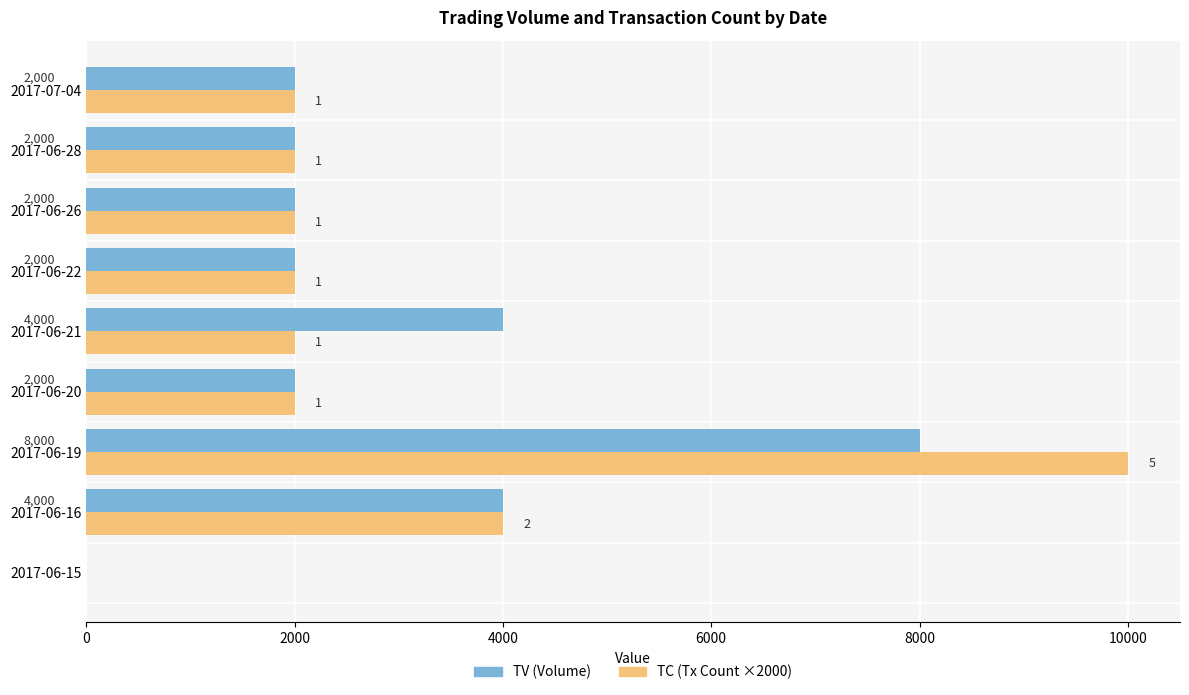

True or false: TC (Tx Count ×2000) has a value of 2000 at 2017-06-22.

True